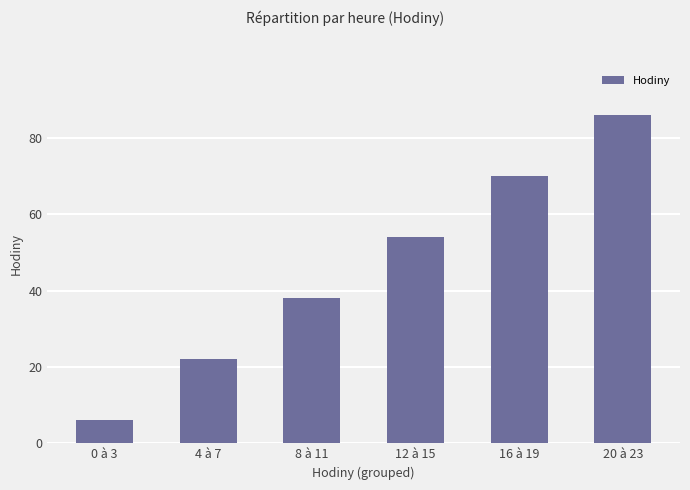

Rank the categories by value from lowest to highest.

0 à 3, 4 à 7, 8 à 11, 12 à 15, 16 à 19, 20 à 23